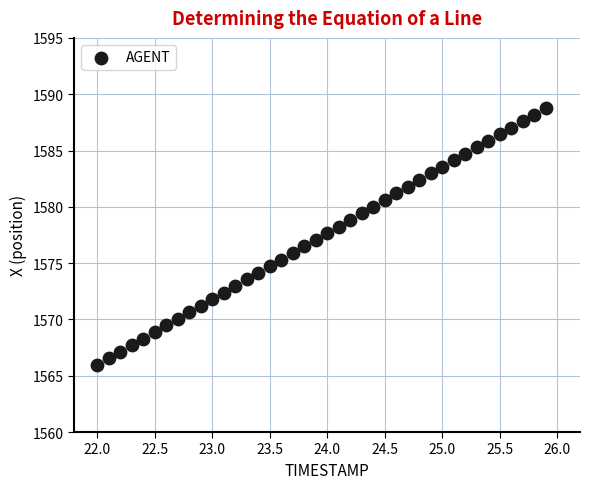

What is the range of X values (max minus min)?

3.9